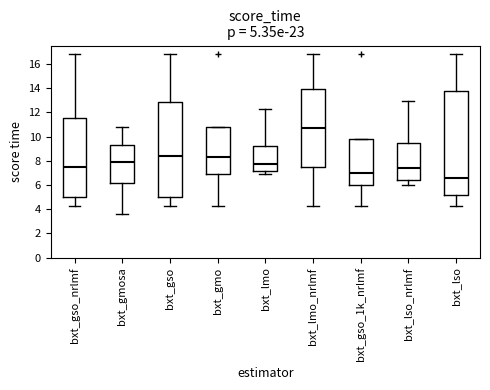

Which box has the lowest median line?

bxt_lso